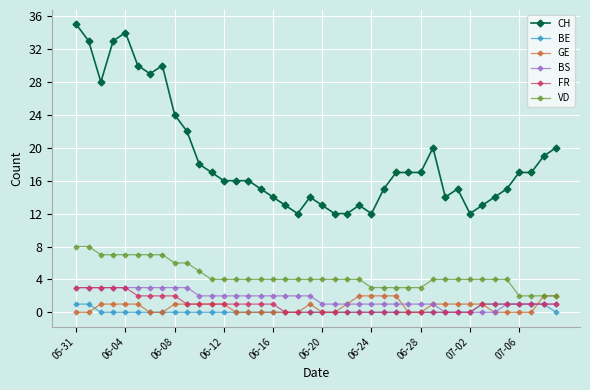

True or false: GE has more than 0 interior local peaks.

True